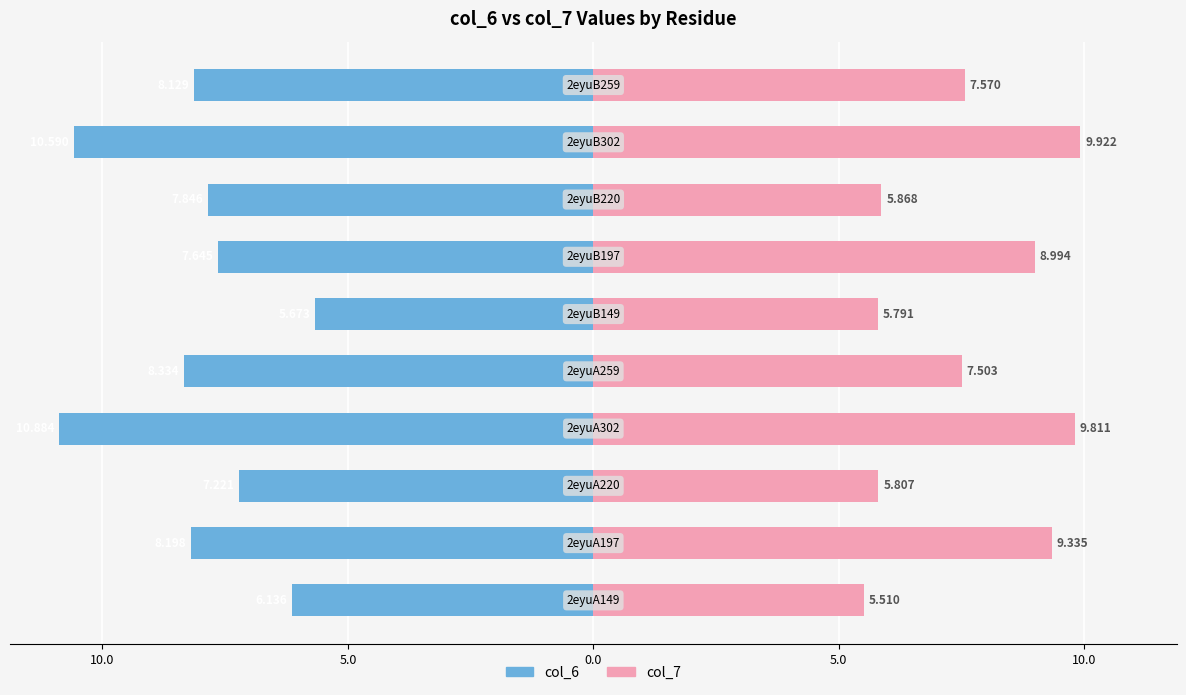

At how many categories does at least one series exceed -1?

10